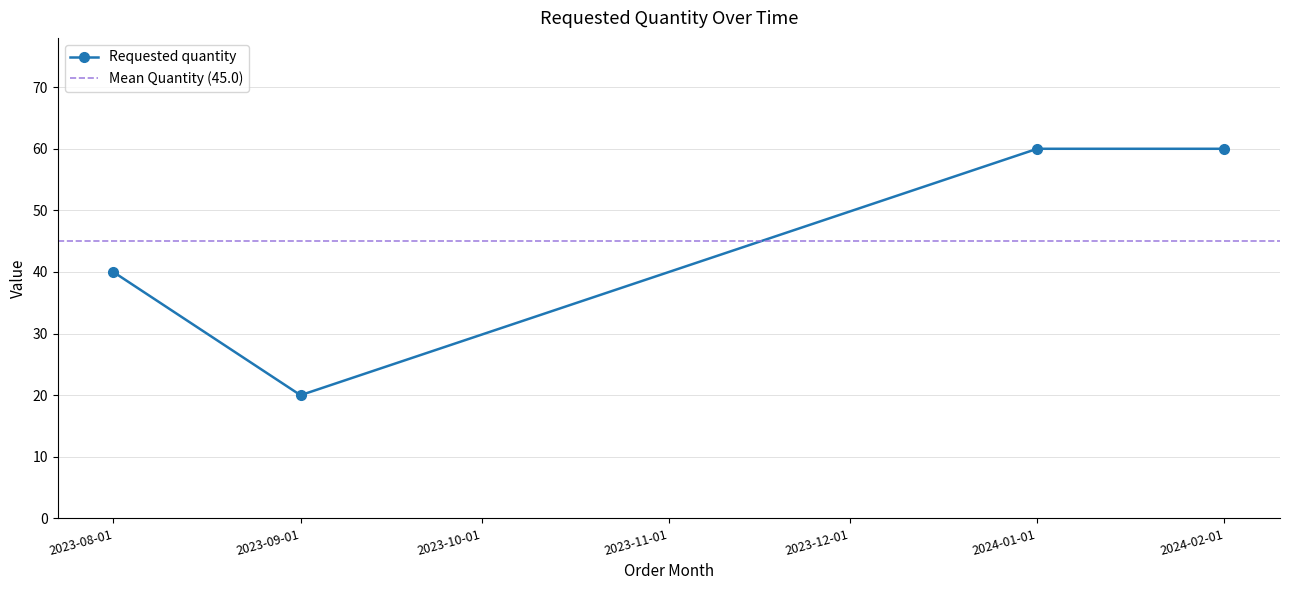

What is the maximum value shown in the chart?

60